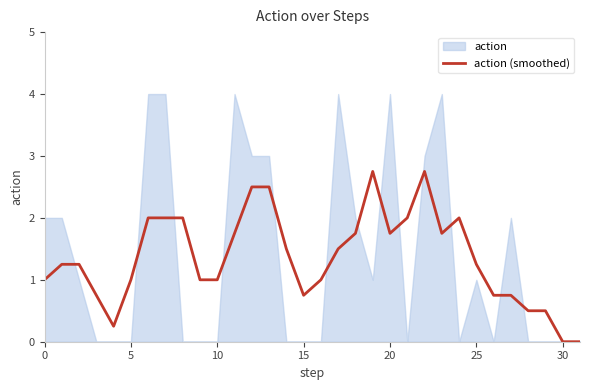

The value at 16 is 0.6. True or false?

False